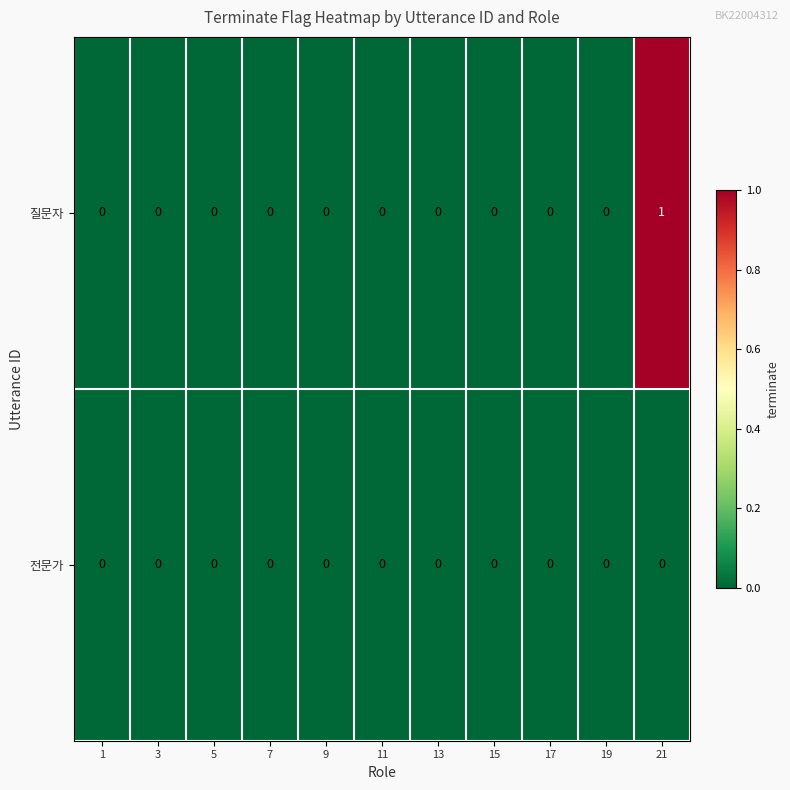

List the series in order of their peak value, lowest first.

전문가, 질문자